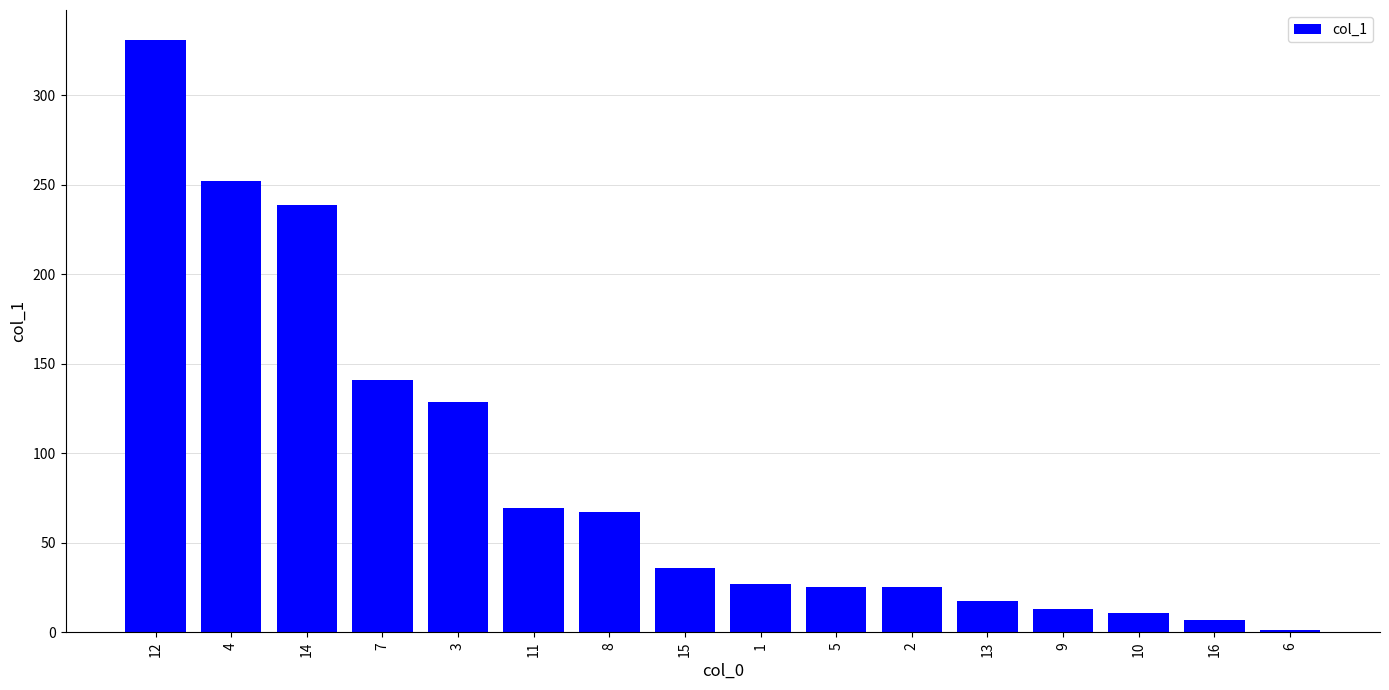

What is the label of the 5th bar from the right?

13